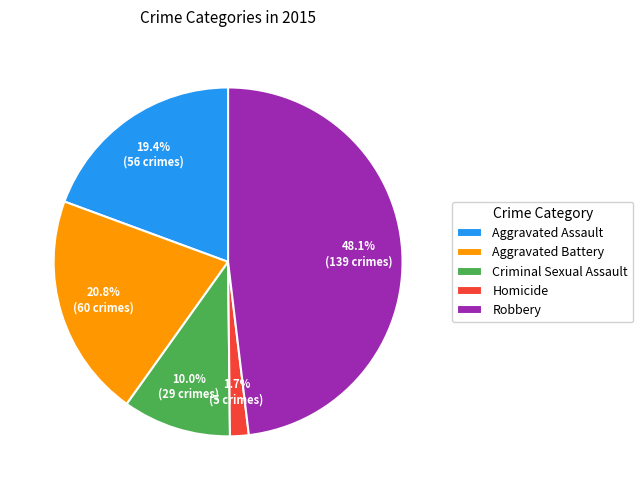

Does Robbery represent more than half of the total?

No